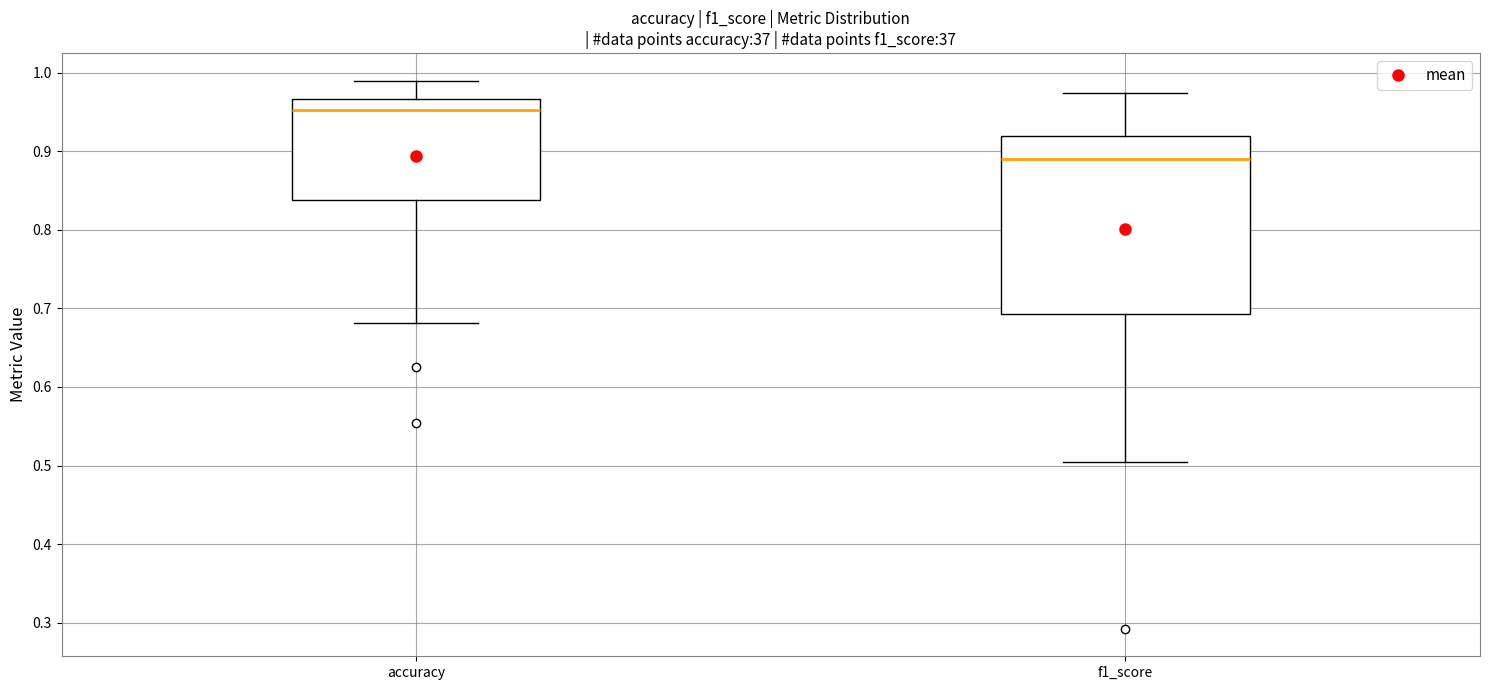

Comparing the boxes themselves (not the whiskers), which one is the tallest?

f1_score